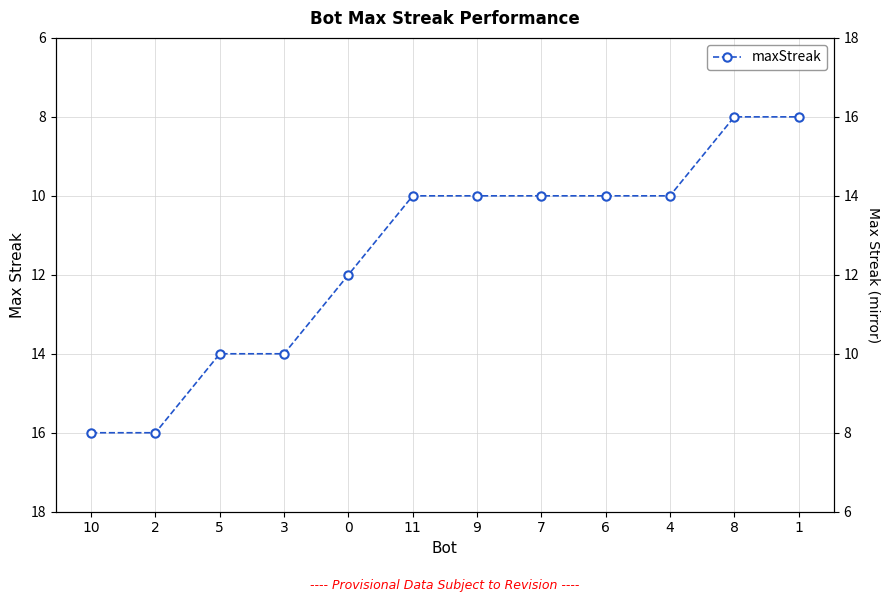

Rank the categories by value from lowest to highest.

8, 1, 11, 9, 7, 6, 4, 0, 5, 3, 10, 2